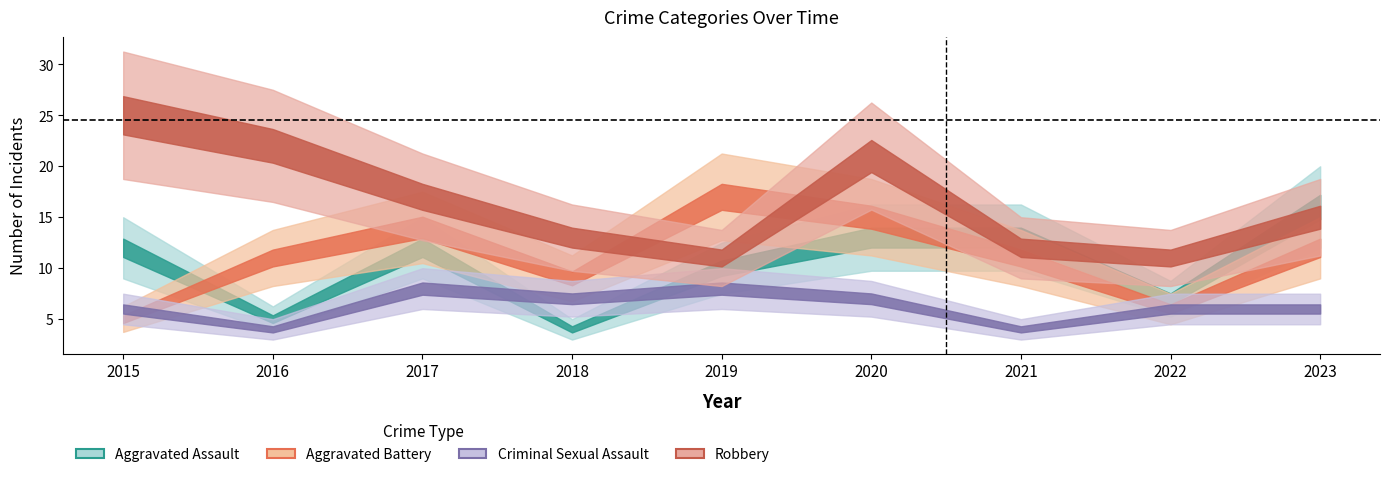

Where is the first local minimum for Criminal Sexual Assault?

2016